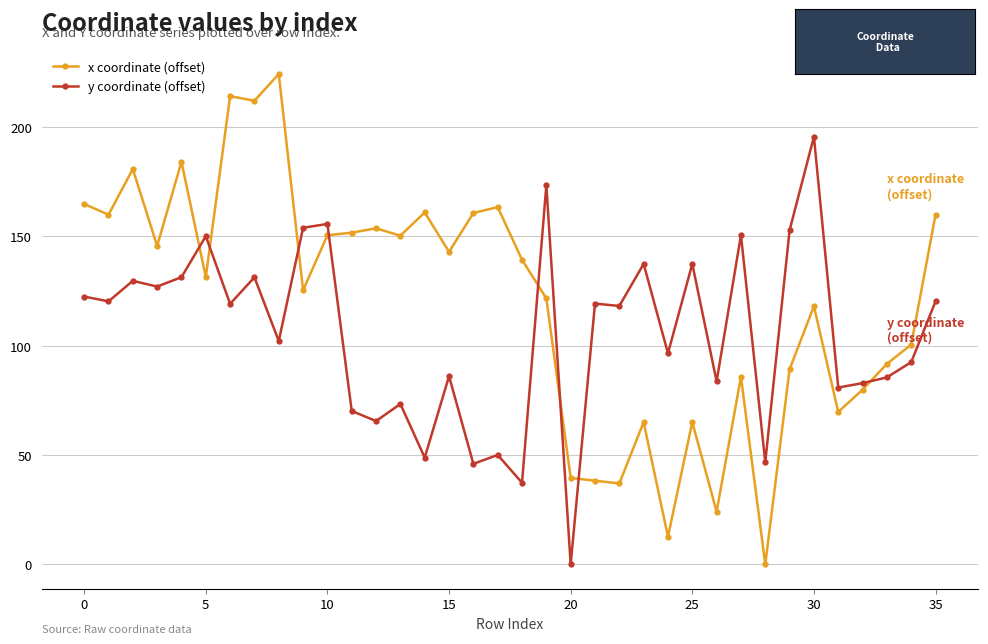

What is the average value of the y coordinate (offset) series?

105.4